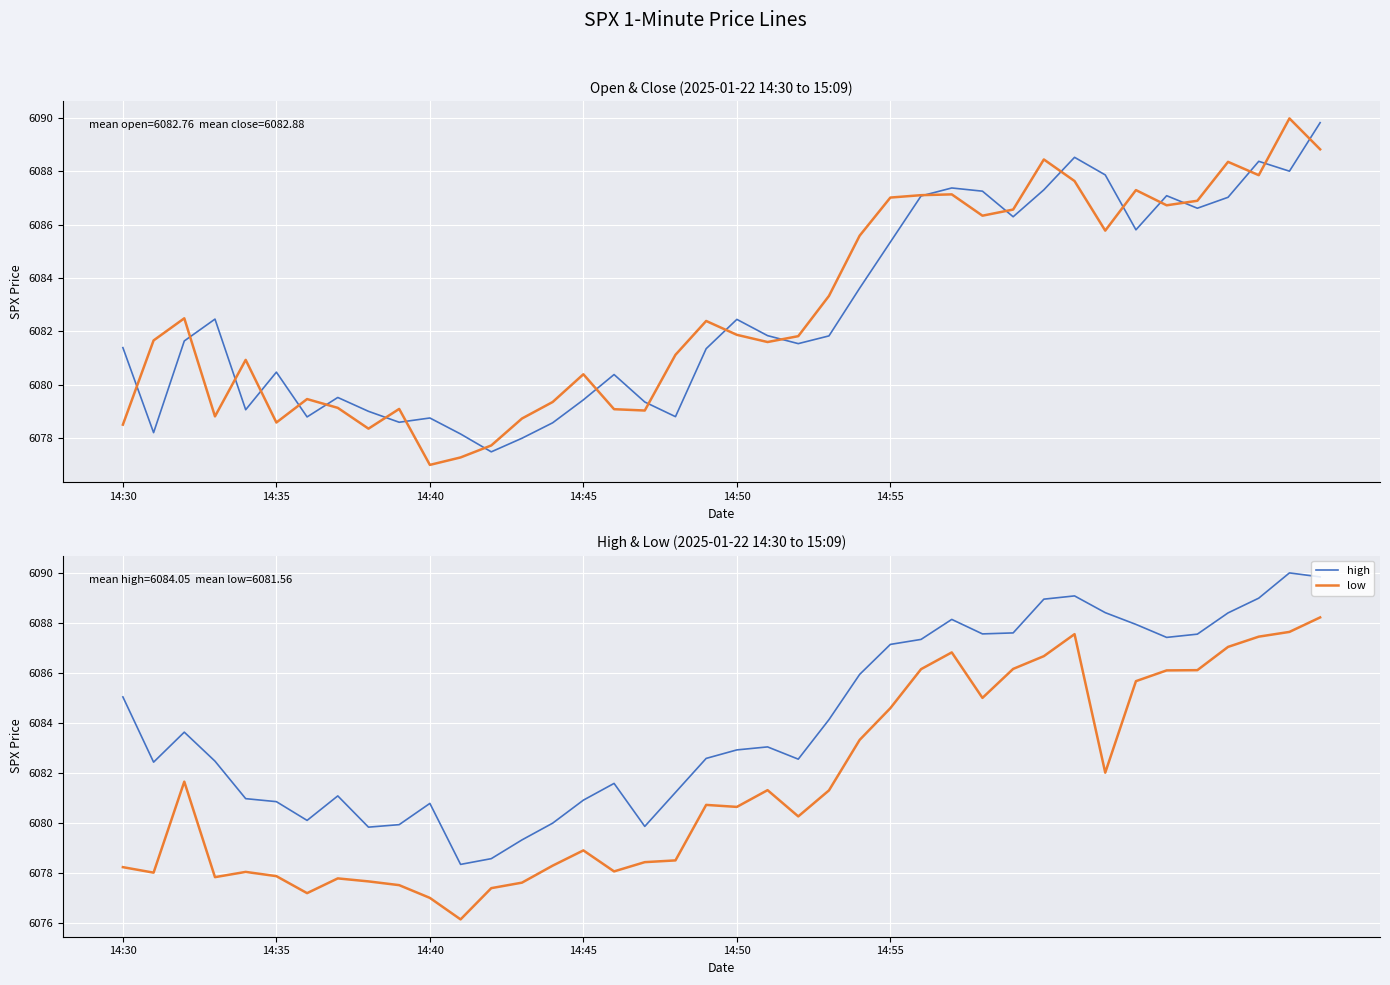

Read the high value at 14:40.

6080.8